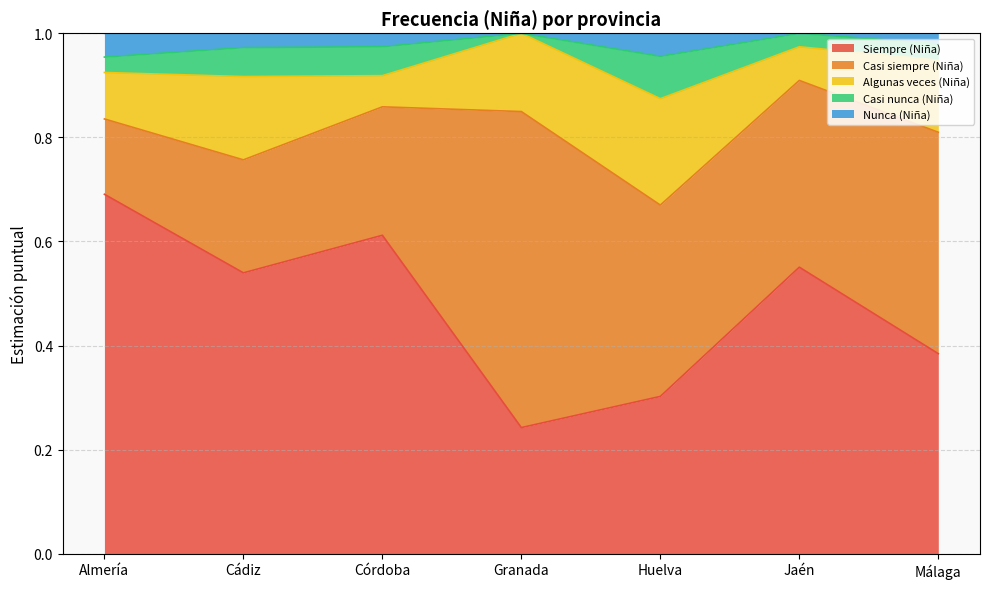

What is the sum of the Casi nunca (Niña) values at Córdoba and Almería?

0.1